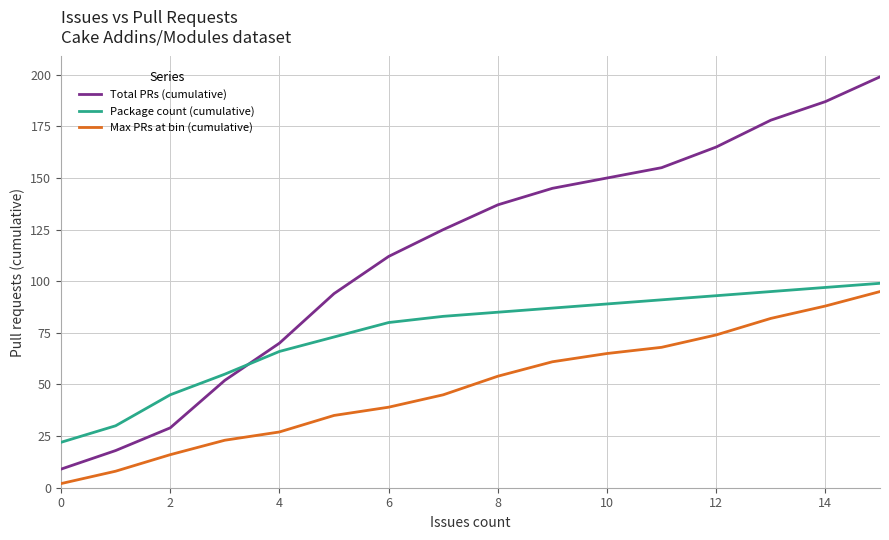

What is the average value of the Package count (cumulative) series?

74